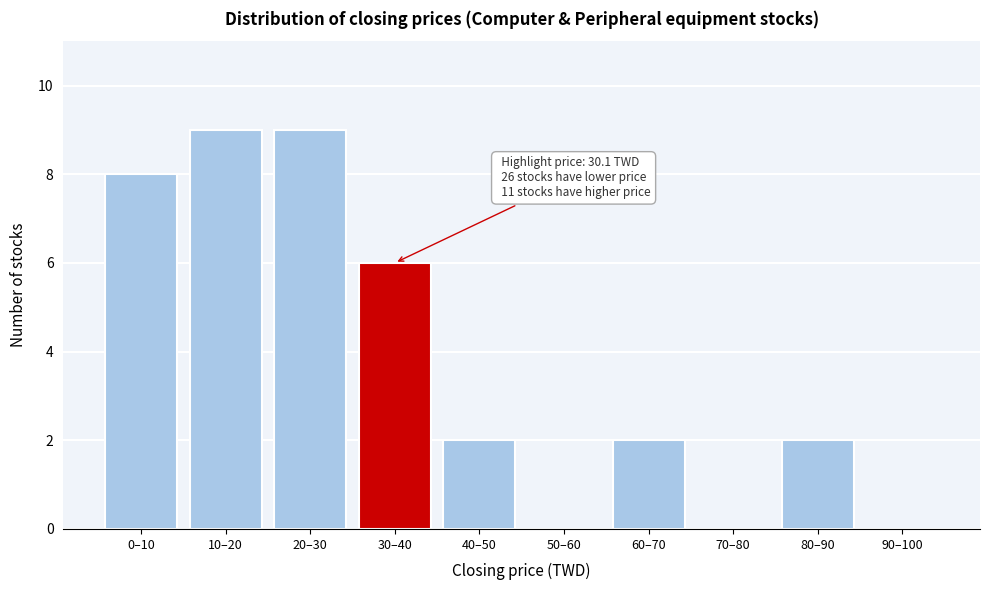

Reading right to left, extract all data points from this chart.

90–100=0	80–90=2	70–80=0	60–70=2	50–60=0	40–50=2	30–40=6	20–30=9	10–20=9	0–10=8